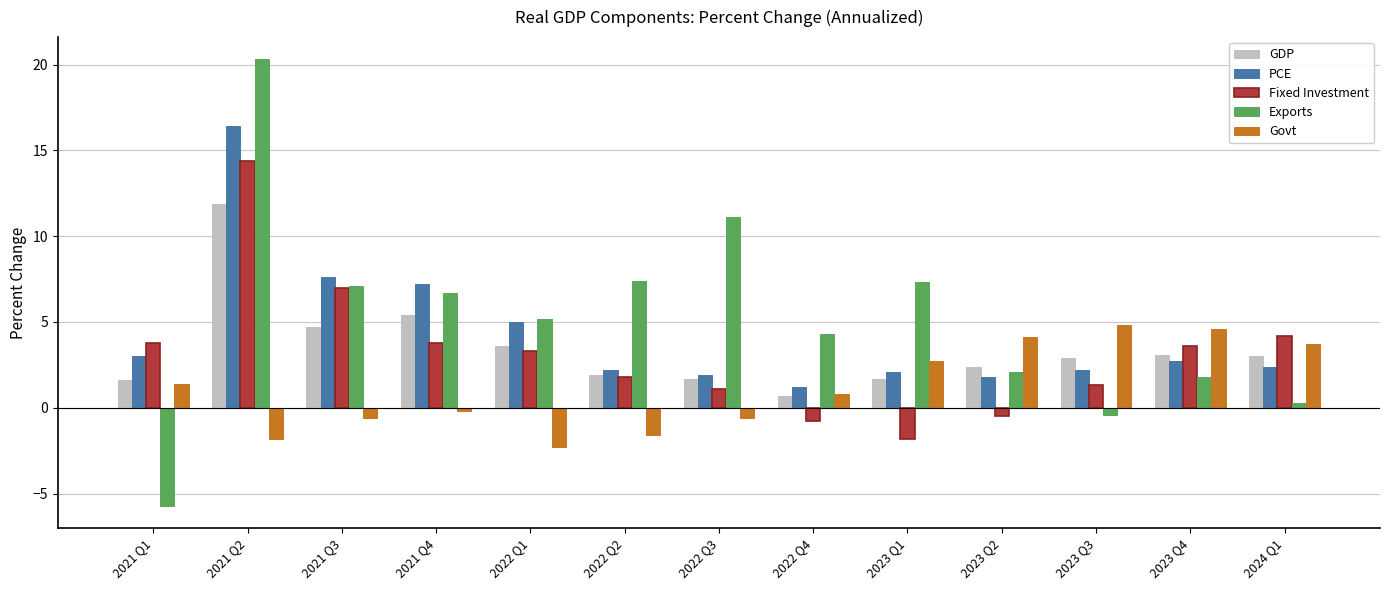

Is the value of PCE at 2023 Q1 greater than the value of Govt at 2023 Q2?

No